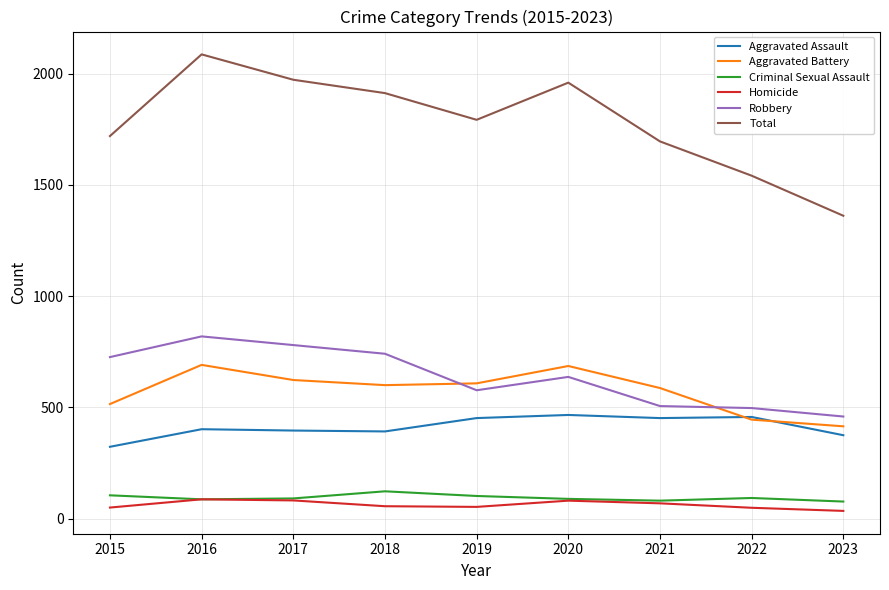

What are all the series names shown in the legend?

Aggravated Assault, Aggravated Battery, Criminal Sexual Assault, Homicide, Robbery, Total